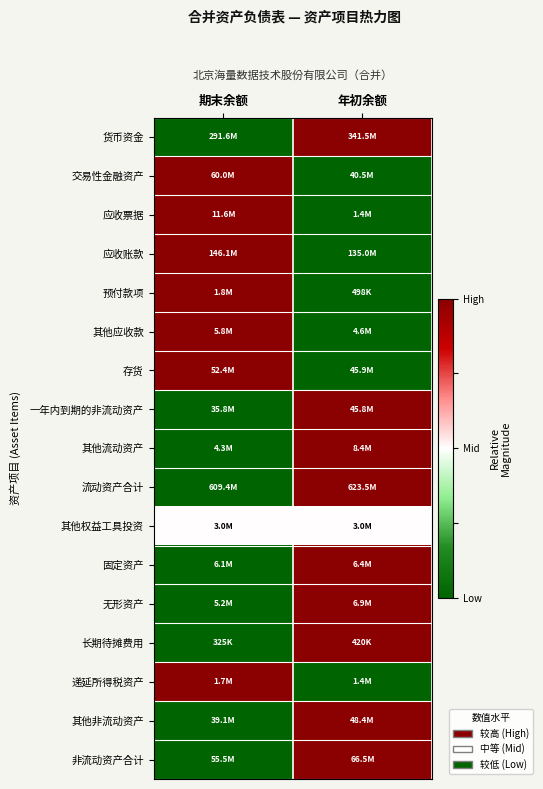

Reading left to right, list all the values displayed in this chart.

货币资金: 期末余额=0.0	年初余额=1.0
交易性金融资产: 期末余额=1.0	年初余额=0.0
应收票据: 期末余额=1.0	年初余额=0.0
应收账款: 期末余额=1.0	年初余额=0.0
预付款项: 期末余额=1.0	年初余额=0.0
其他应收款: 期末余额=1.0	年初余额=0.0
存货: 期末余额=1.0	年初余额=0.0
一年内到期的非流动资产: 期末余额=0.0	年初余额=1.0
其他流动资产: 期末余额=0.0	年初余额=1.0
流动资产合计: 期末余额=0.0	年初余额=1.0
其他权益工具投资: 期末余额=0.5	年初余额=0.5
固定资产: 期末余额=0.0	年初余额=1.0
无形资产: 期末余额=0.0	年初余额=1.0
长期待摊费用: 期末余额=0.0	年初余额=1.0
递延所得税资产: 期末余额=1.0	年初余额=0.0
其他非流动资产: 期末余额=0.0	年初余额=1.0
非流动资产合计: 期末余额=0.0	年初余额=1.0